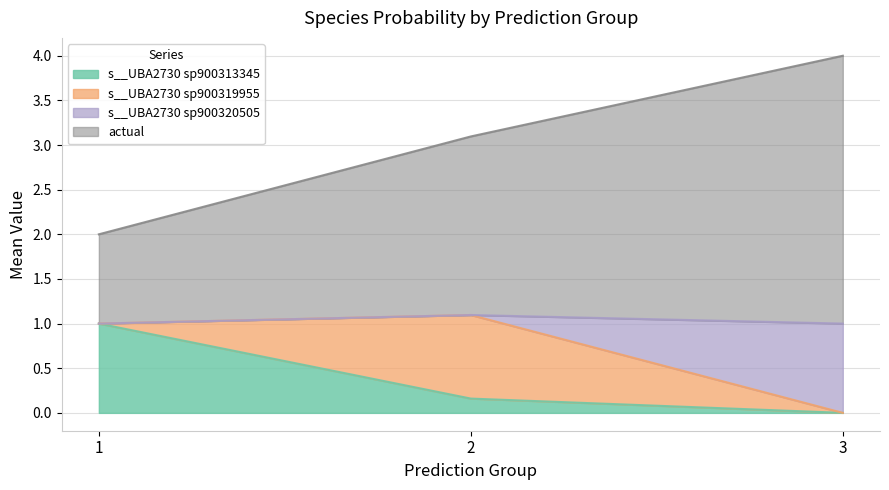

Which has a higher value, 3 or 1?

1